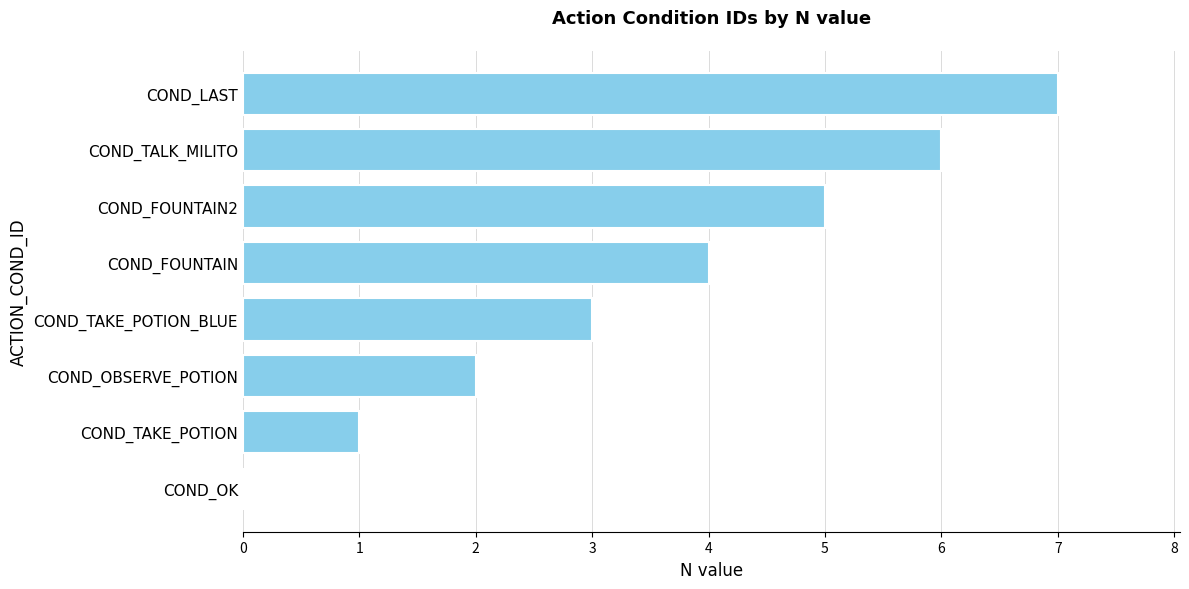

What is the greatest value displayed?

7